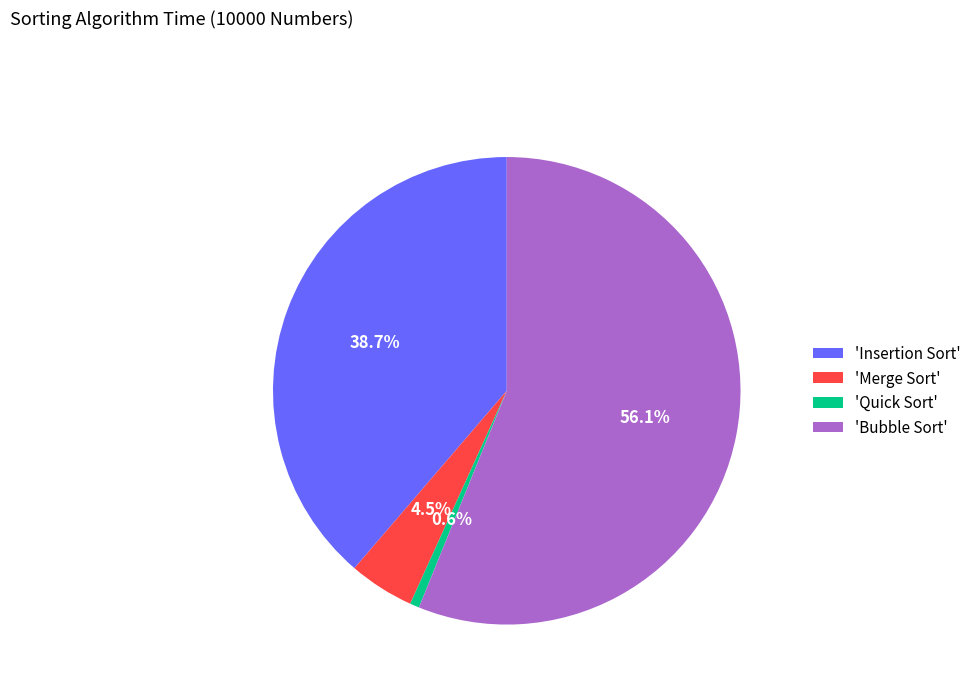

What is the largest slice in the pie chart?

'Bubble Sort'